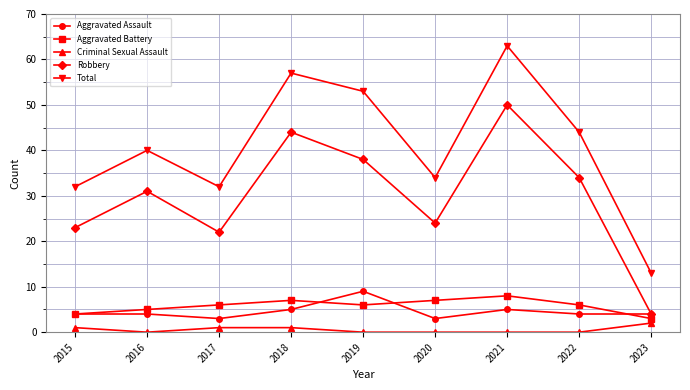

Does the chart display data point markers on the line(s)?

Yes